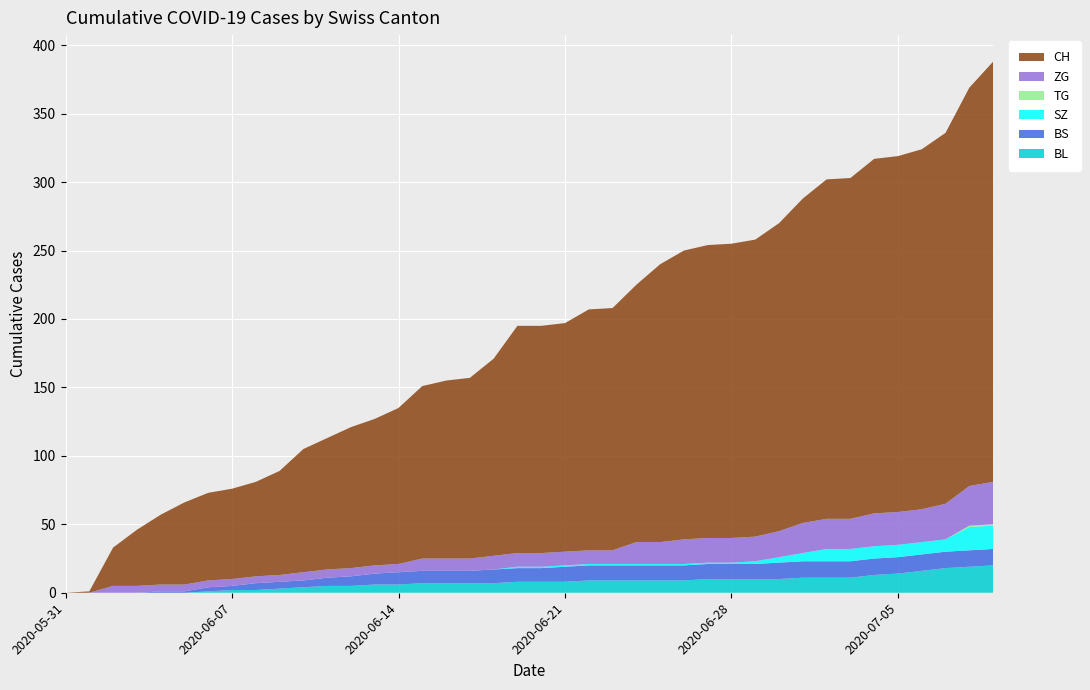

Reading right to left, what are all the values shown in this chart?

CH: 307	291	271	263	260	259	249	248	237	225	217	215	214	211	203	188	177	176	167	166	166	144	132	130	126	114	107	103	96	90	76	69	66	64	60	51	41	28	1	0
BL: 20	19	18	16	14	13	11	11	11	10	10	10	10	9	9	9	9	9	8	8	8	7	7	7	7	6	6	5	5	4	3	2	2	1	0	0	0	0	0	0
BS: 12	12	12	12	12	12	12	12	12	12	11	11	11	11	11	11	11	11	11	10	10	10	9	9	9	9	8	7	6	5	5	5	3	3	1	1	0	0	0	0
SZ: 17	17	9	9	9	9	9	9	6	4	2	1	1	1	1	1	1	1	1	1	1	0	0	0	0	0	0	0	0	0	0	0	0	0	0	0	0	0	0	0
TG: 1	1	0	0	0	0	0	0	0	0	0	0	0	0	0	0	0	0	0	0	0	0	0	0	0	0	0	0	0	0	0	0	0	0	0	0	0	0	0	0
ZG: 31	29	26	24	24	24	22	22	22	19	18	18	18	18	16	16	10	10	10	10	10	10	9	9	9	6	6	6	6	6	5	5	5	5	5	5	5	5	0	0